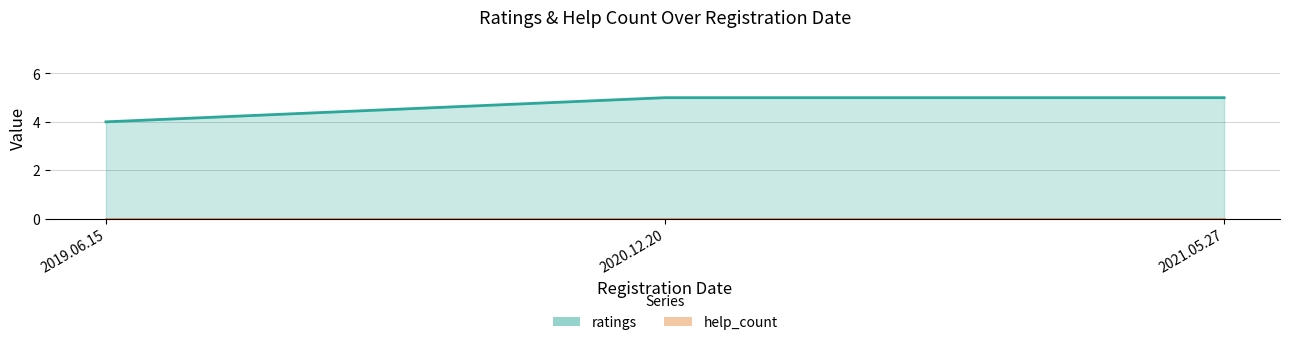

Which label corresponds to the smallest value in the chart?

2019.06.15